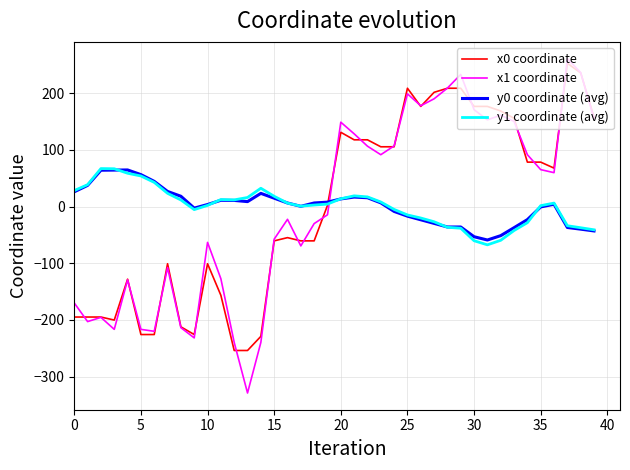

After their last crossing, which series has the higher values: y1 coordinate (avg) or x1 coordinate?

x1 coordinate